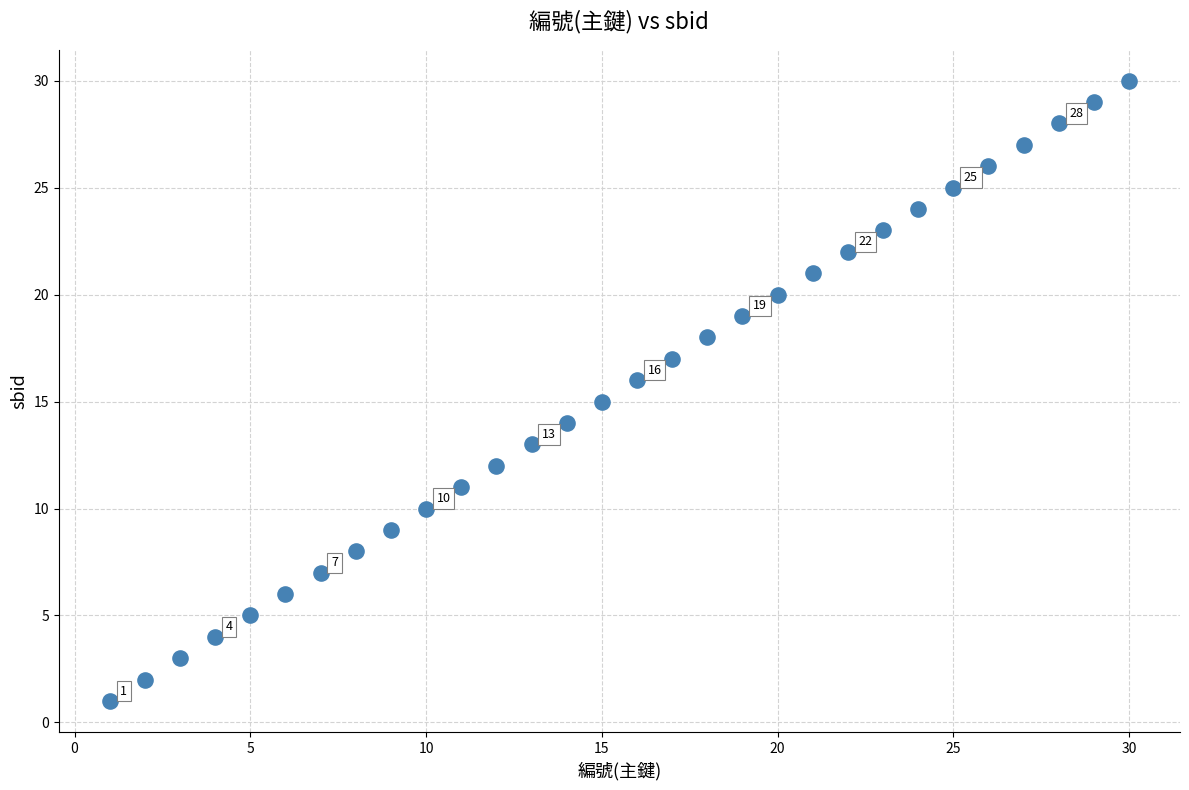

What is the range of Y values (max minus min)?

29